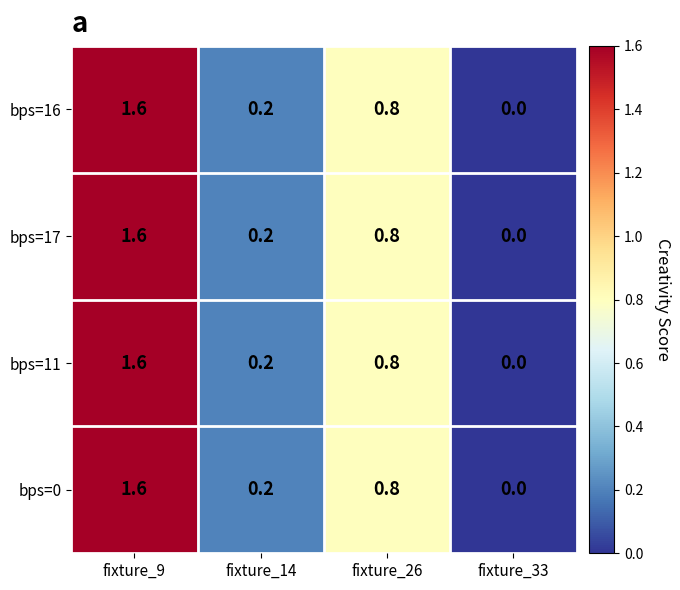

At which label does bps=0 reach its peak?

fixture_9